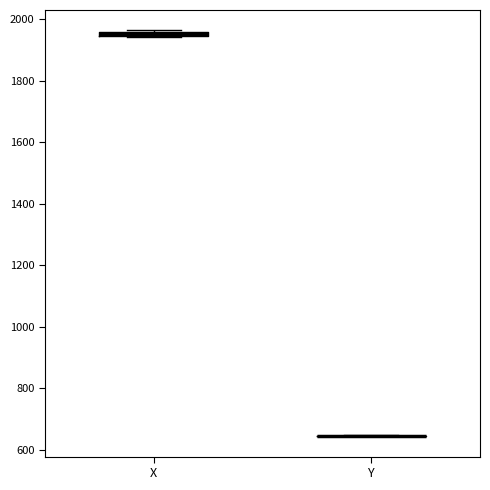

Where is the upper edge of the box for X on the y-axis? The values are not printed on the chart, so give them approximately, as read against the axis.

1960